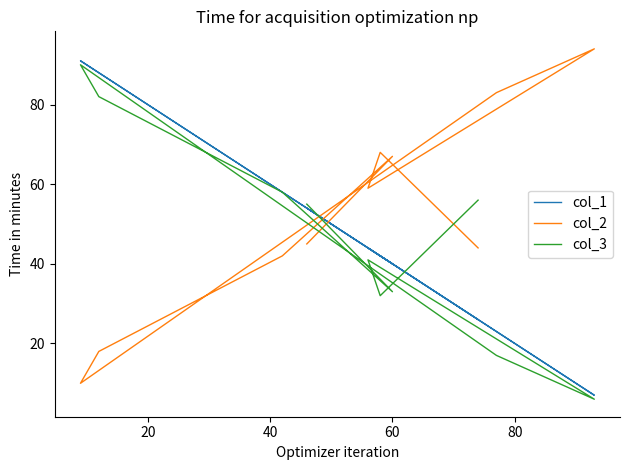

True or false: col_1 has more than 1 interior local peaks.

True